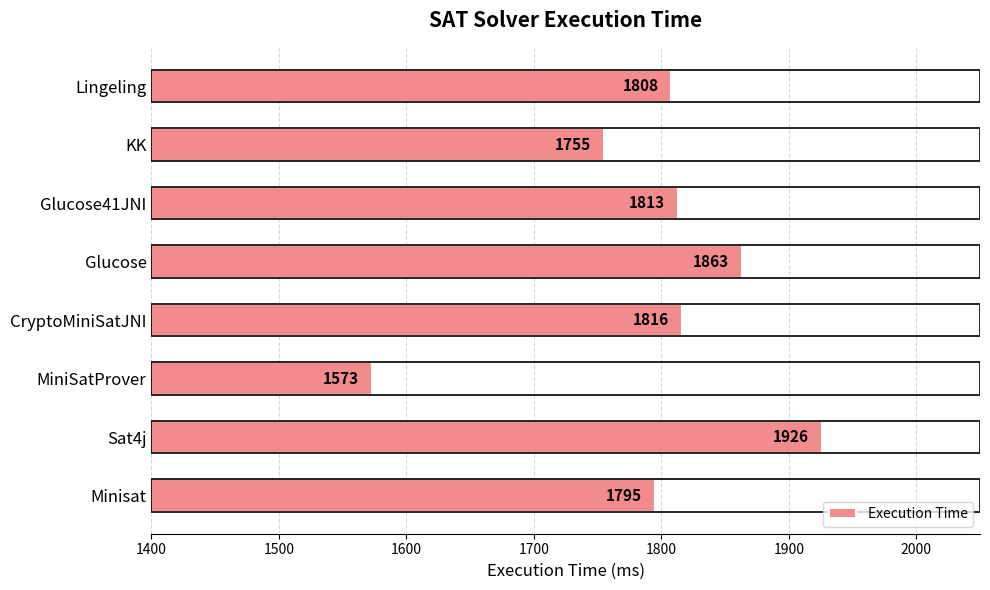

Which has a higher value, Lingeling or Sat4j?

Sat4j